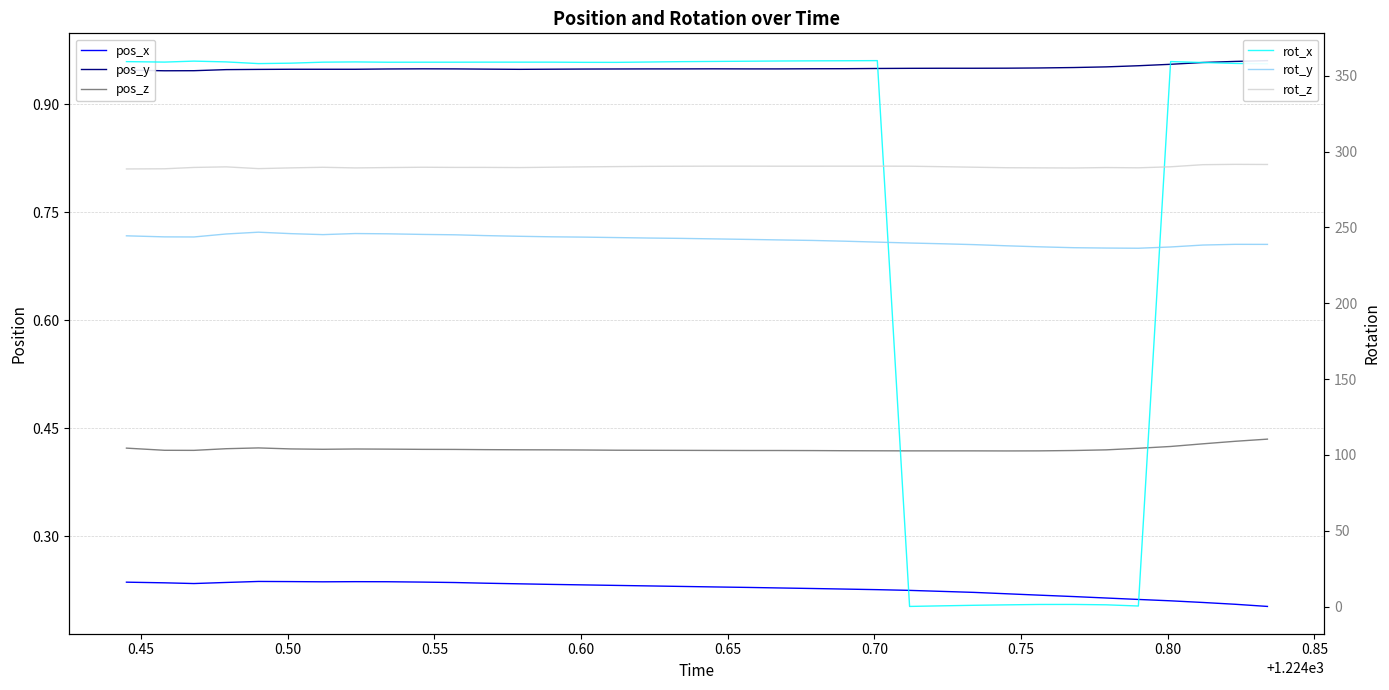

Which series has the largest range (max minus min)?

rot_x